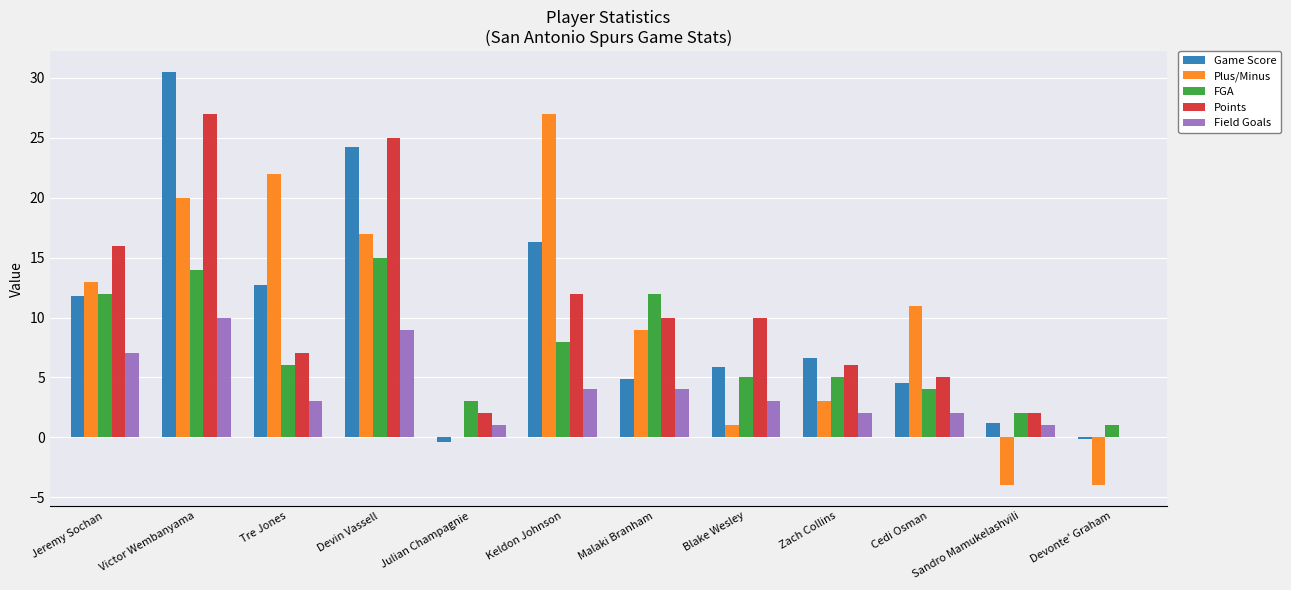

Between Victor Wembanyama and Keldon Johnson, which series saw the biggest shift?

Points